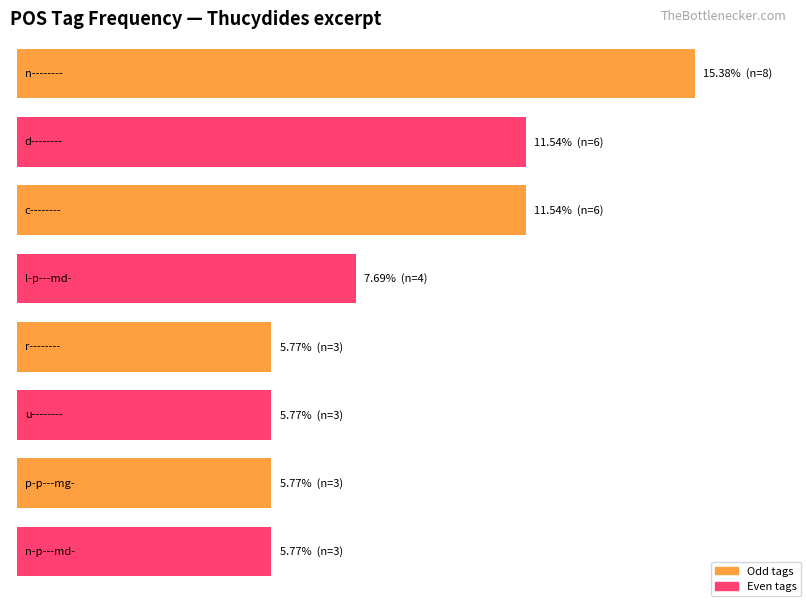

Are the bars horizontal?

Yes